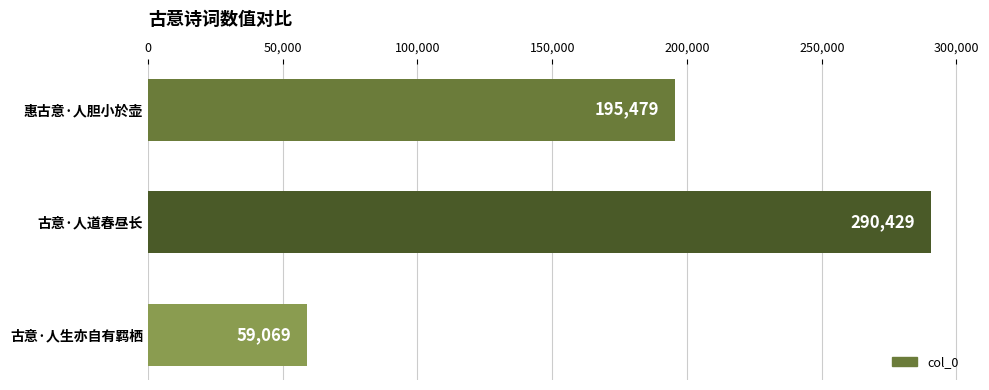

Reading bottom to top, what are all the values shown in this chart?

59069	290429	195479